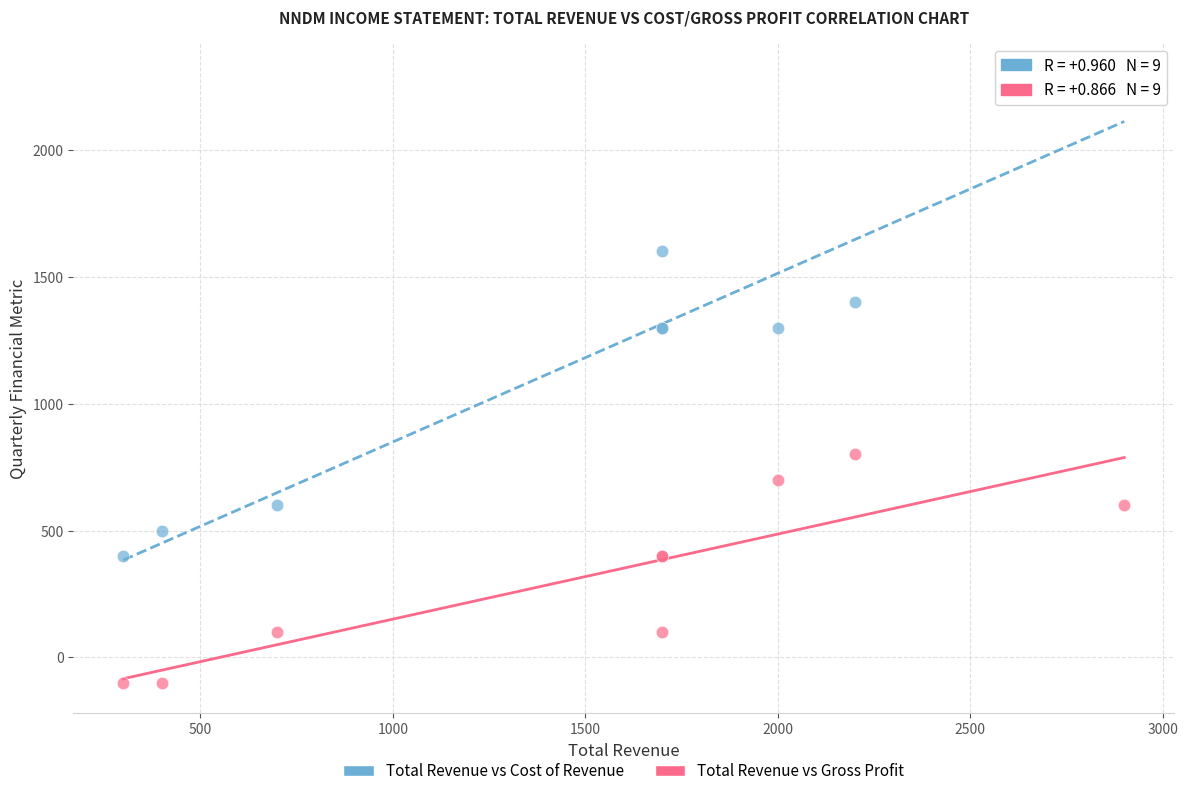

What is the X range (max minus min) for the scatter plot?

2600